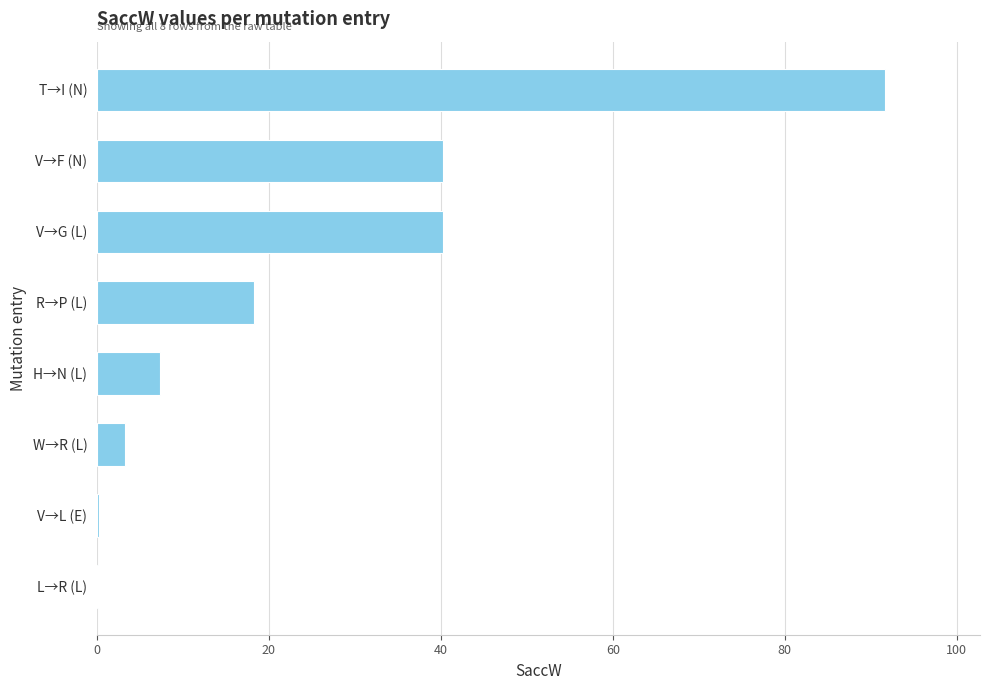

The chart shows a value of 91.7 at T→I (N). True or false?

True